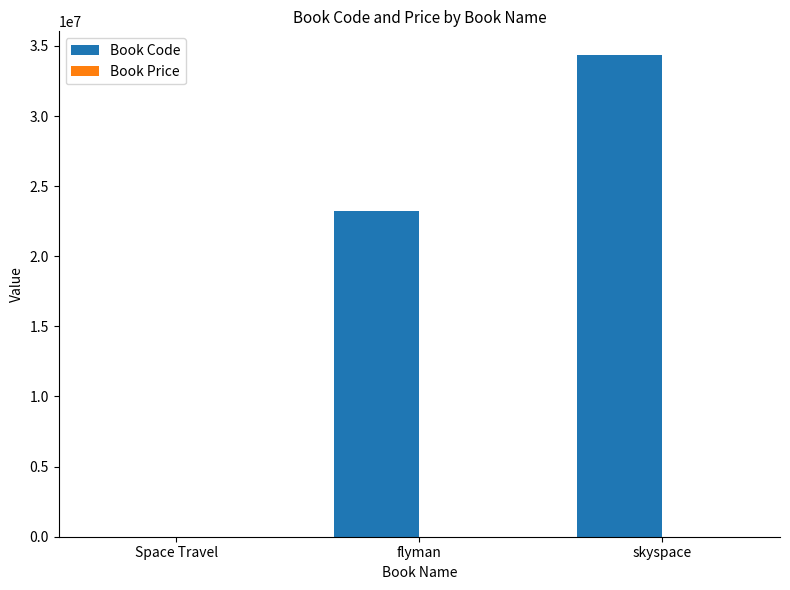

Which series has the largest range (max minus min)?

Book Code